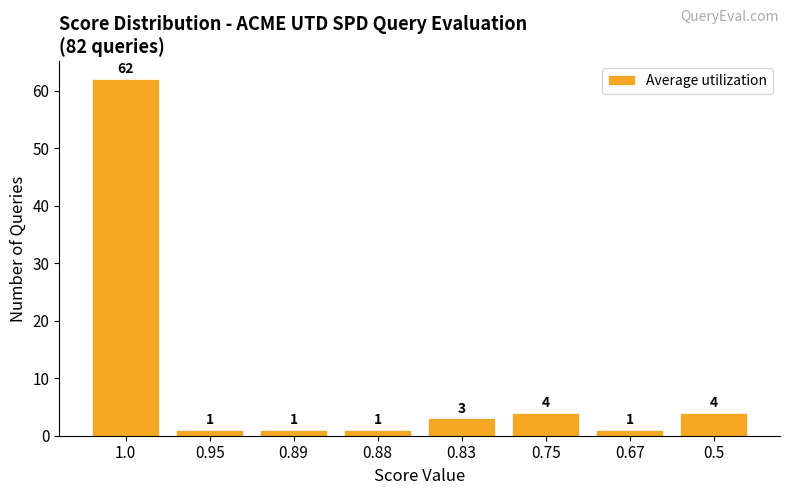

At which label does the data first exceed 3?

1.0